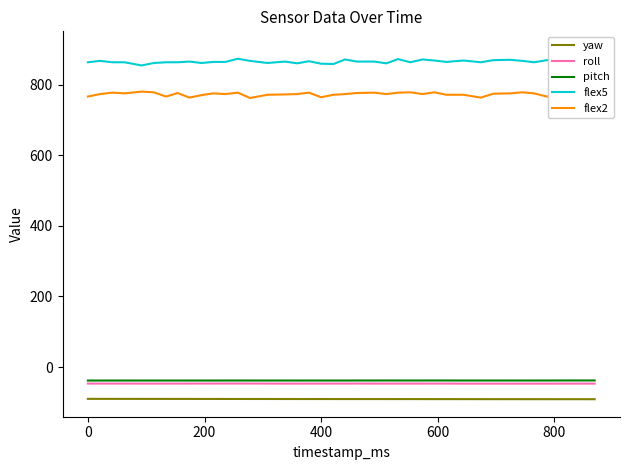

What is the average value of the yaw series?

-90.3